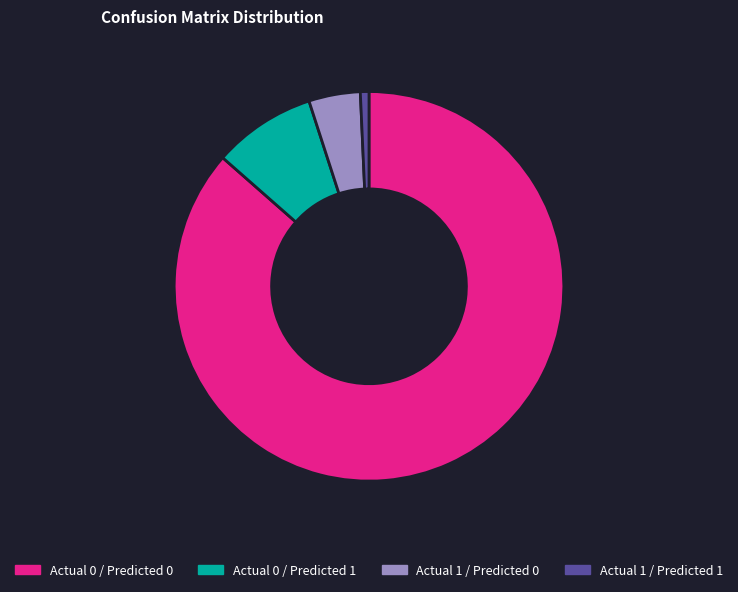

Count the number of slices in the pie.

4